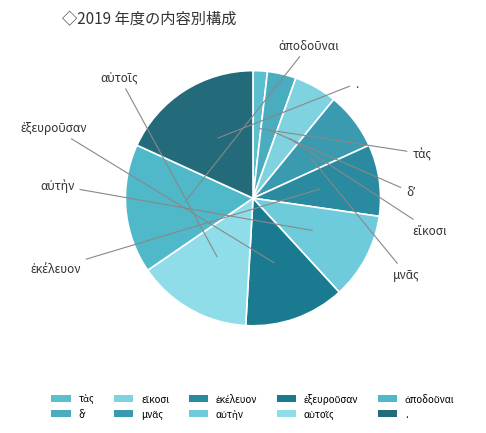

How many segments does this pie chart have?

10